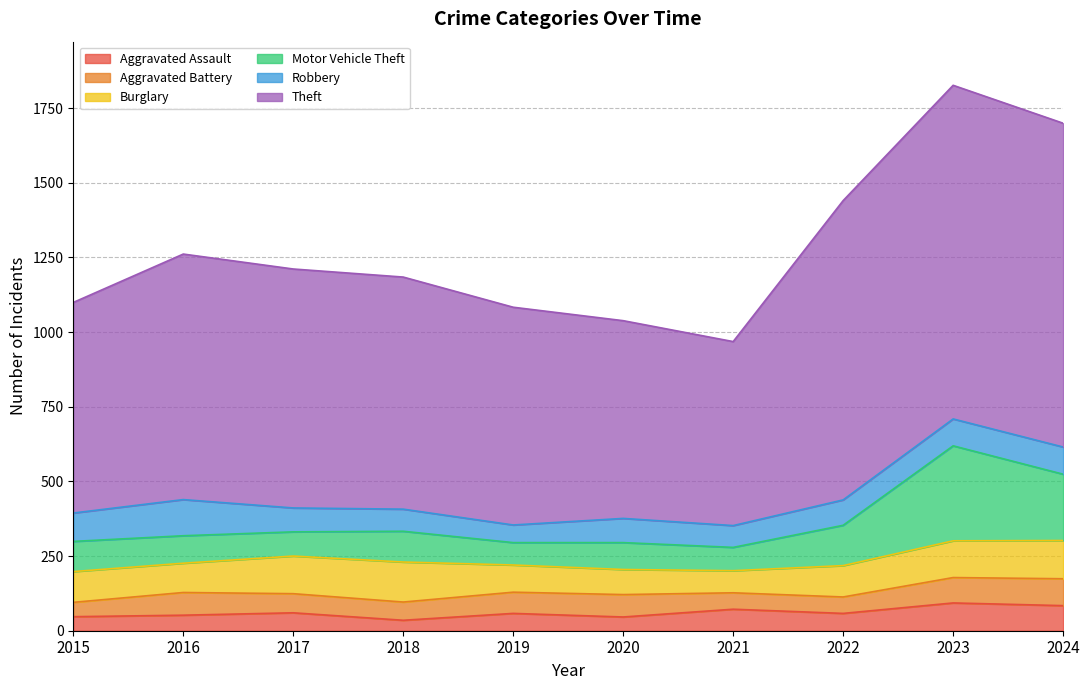

Where does the Theft series first go above 1211?

2016